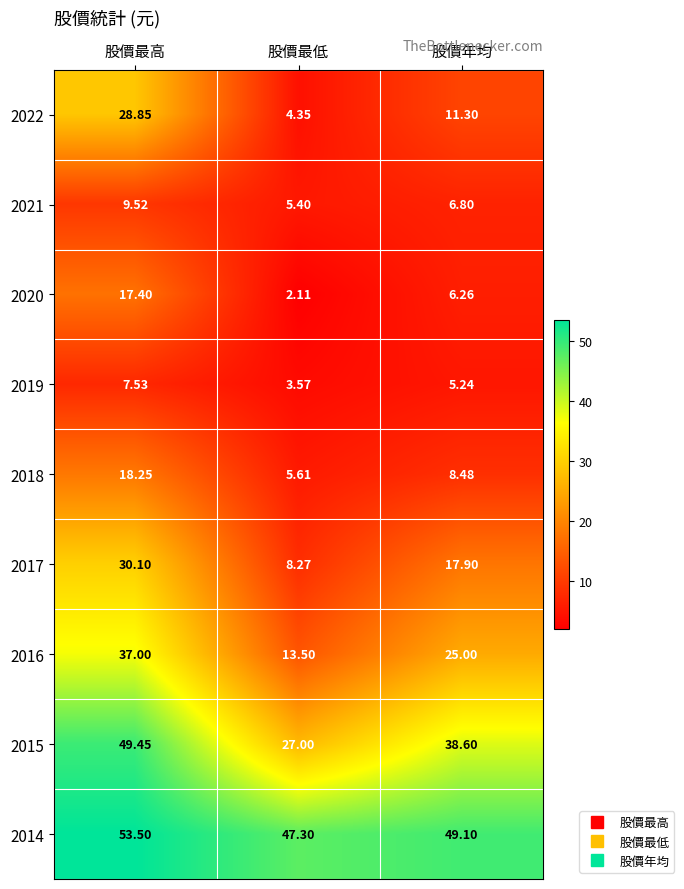

Which label corresponds to the smallest value in the chart?

股價最低